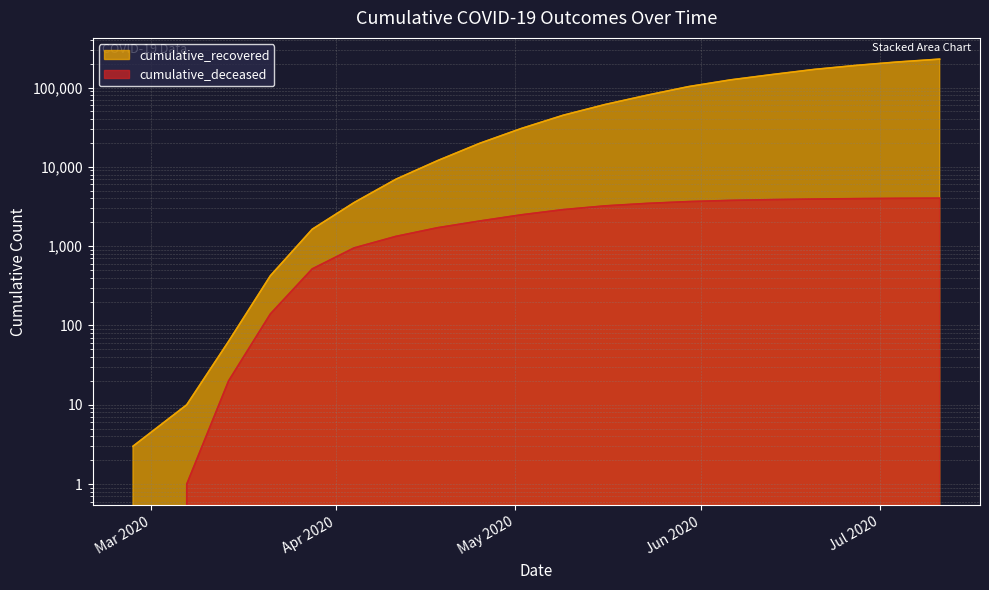

List the series in order of their peak value, highest first.

cumulative_recovered, cumulative_deceased